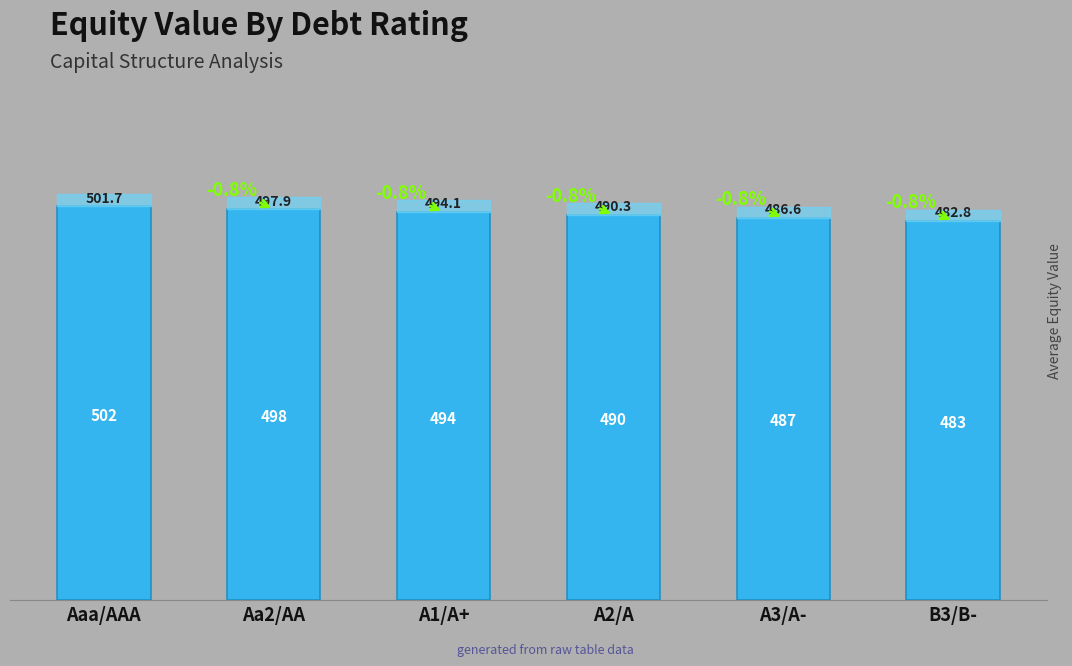

True or false: the data shows 202.9 at A3/A-.

False